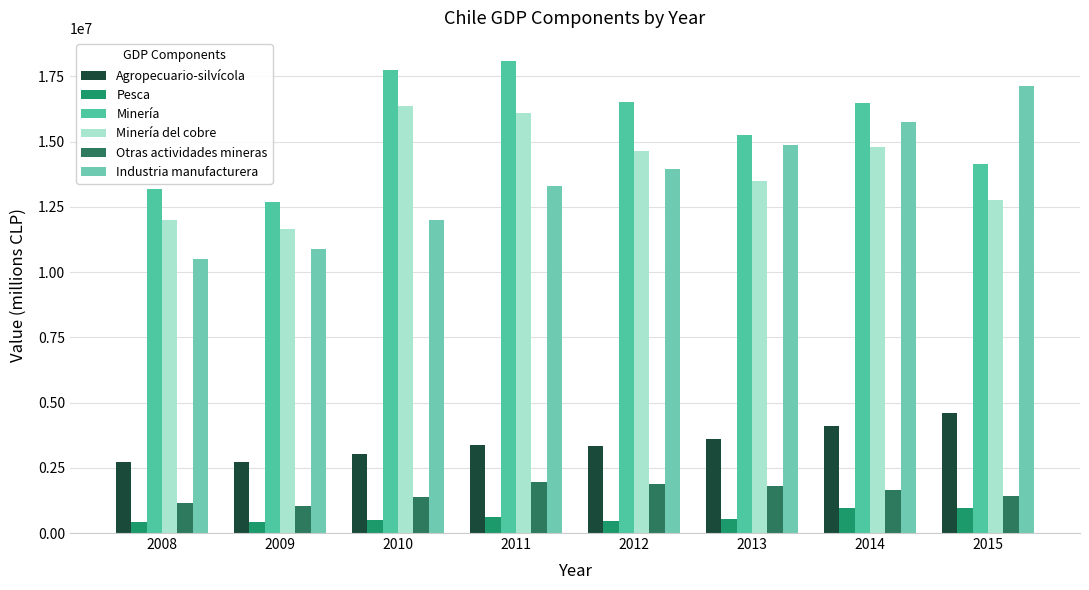

Are the bars grouped side by side (vs. stacked)?

Yes